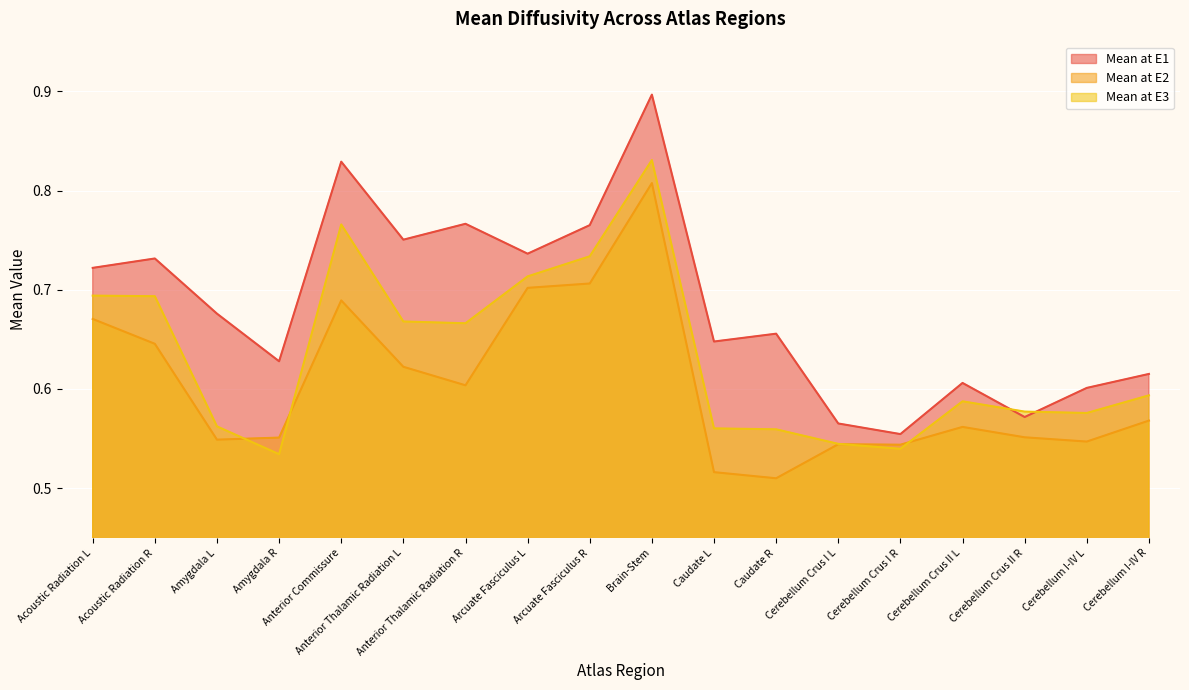

At which category does Mean at E2 reach its first local peak?

Anterior Commissure